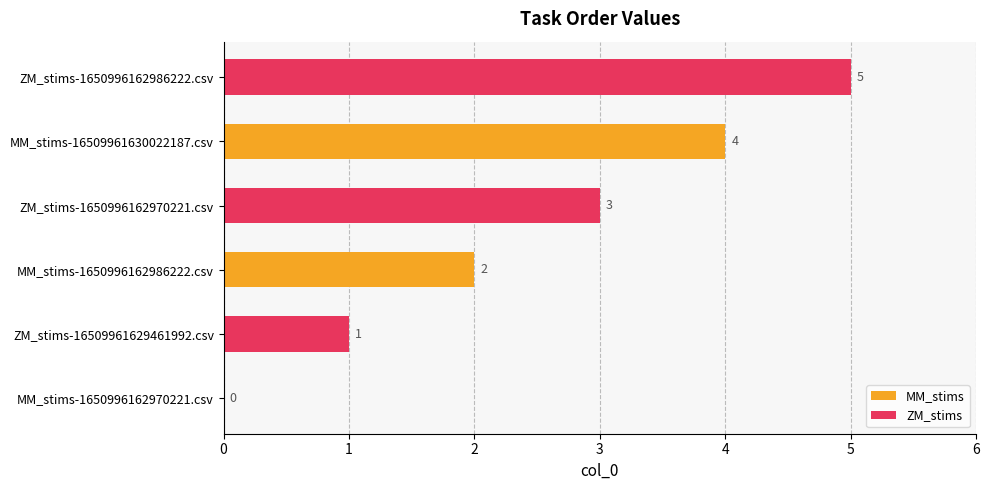

What is the sum of the MM_stims values at MM_stims-16509961630022187.csv and MM_stims-1650996162970221.csv?

4